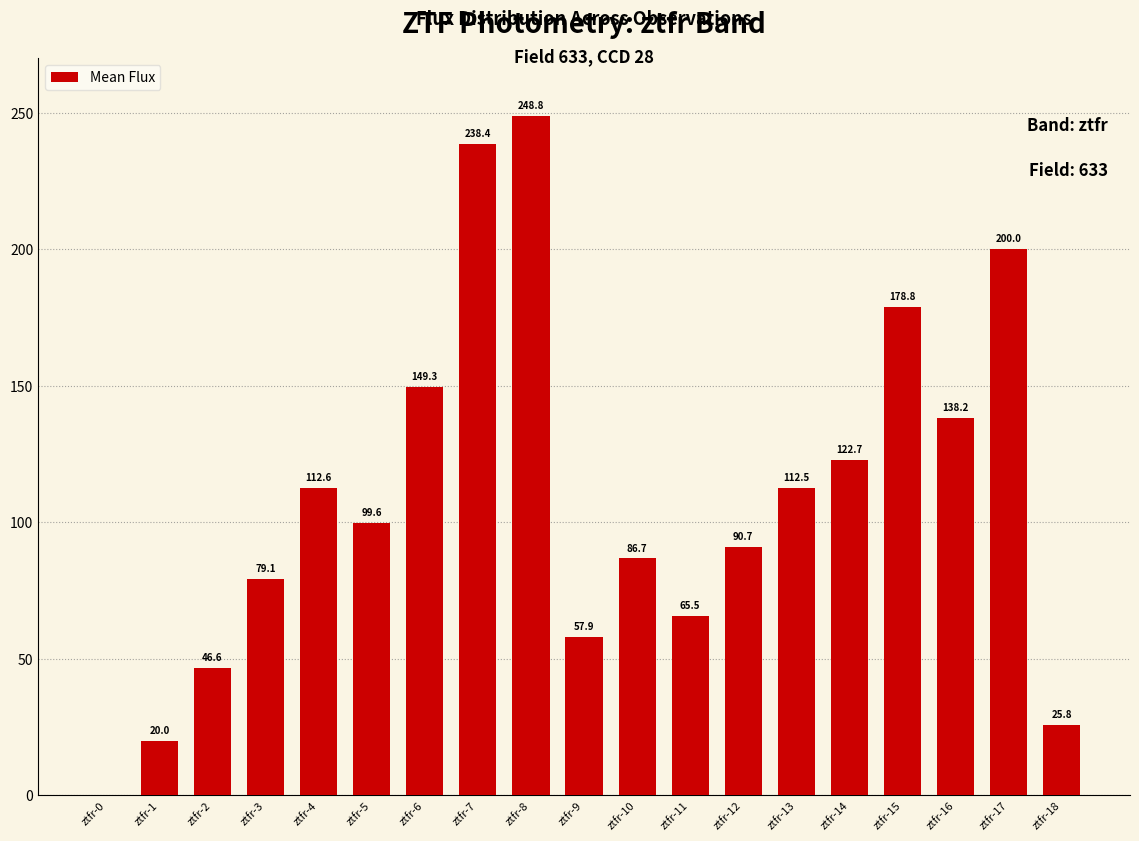

How many negative values are there?

1